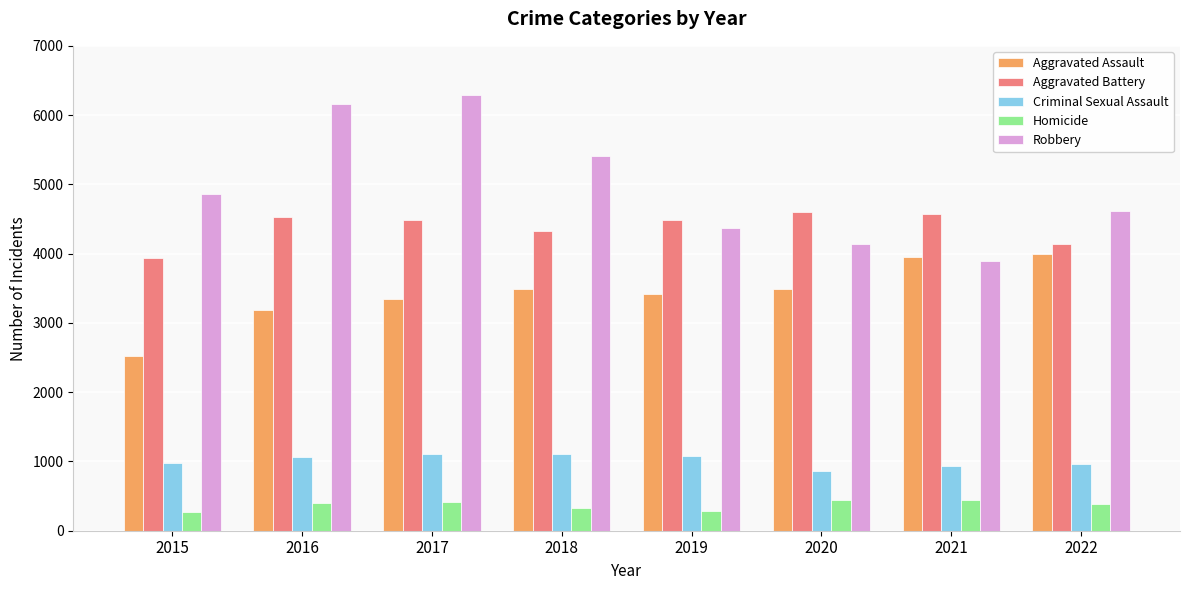

Rank the series by their maximum value, from highest to lowest.

Robbery, Aggravated Battery, Aggravated Assault, Criminal Sexual Assault, Homicide